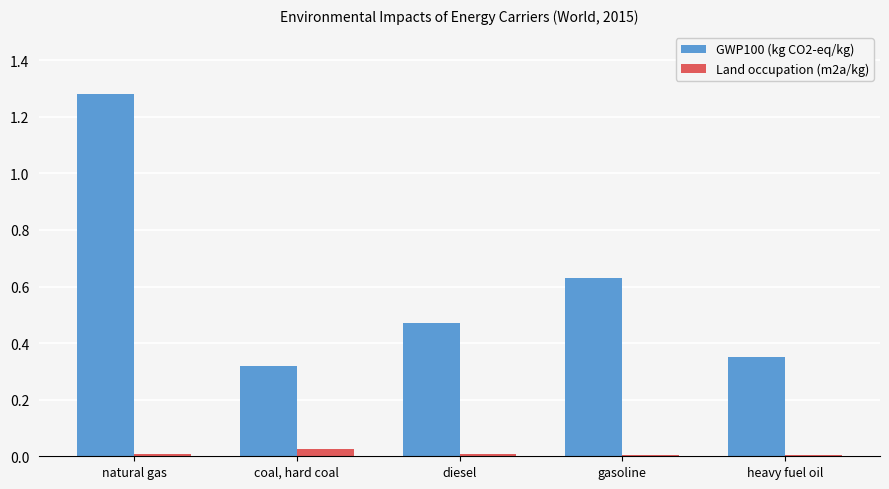

Which series has the widest spread of values?

GWP100 (kg CO2-eq/kg)